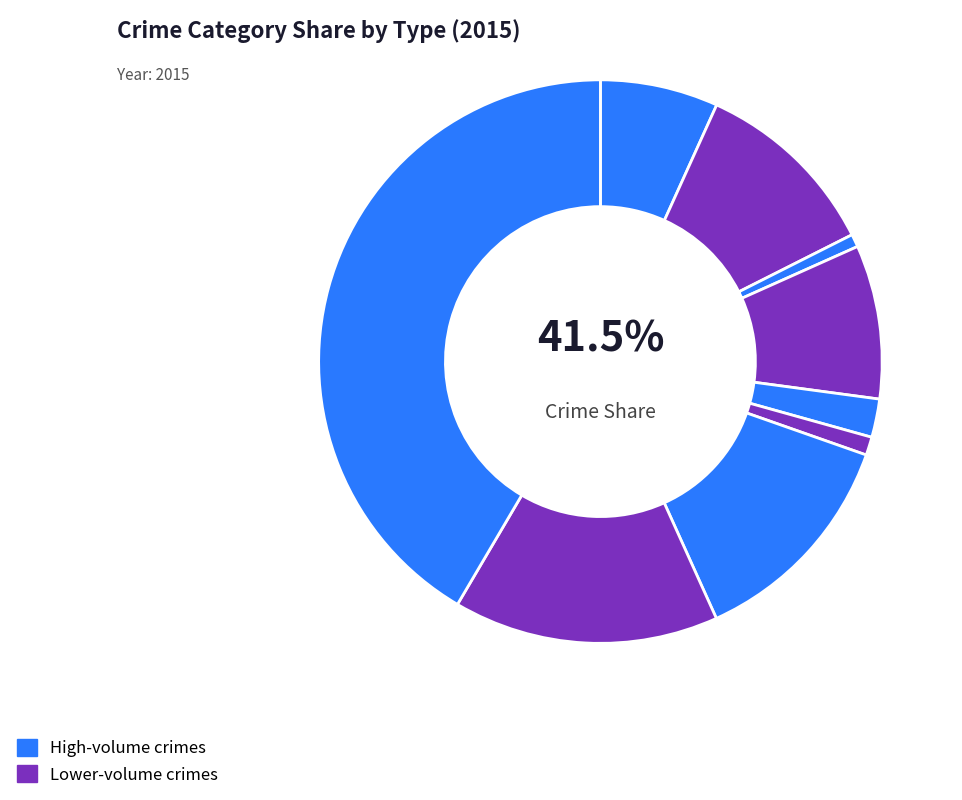

To the nearest percent, what percentage of the pie is Aggravated Assault?

7%